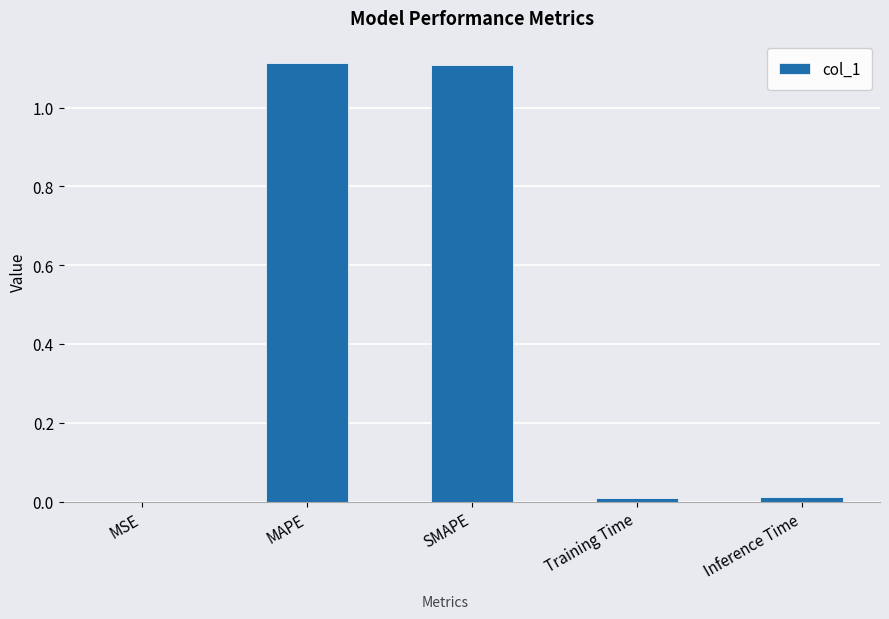

True or false: the data shows 0.0 at Training Time.

True